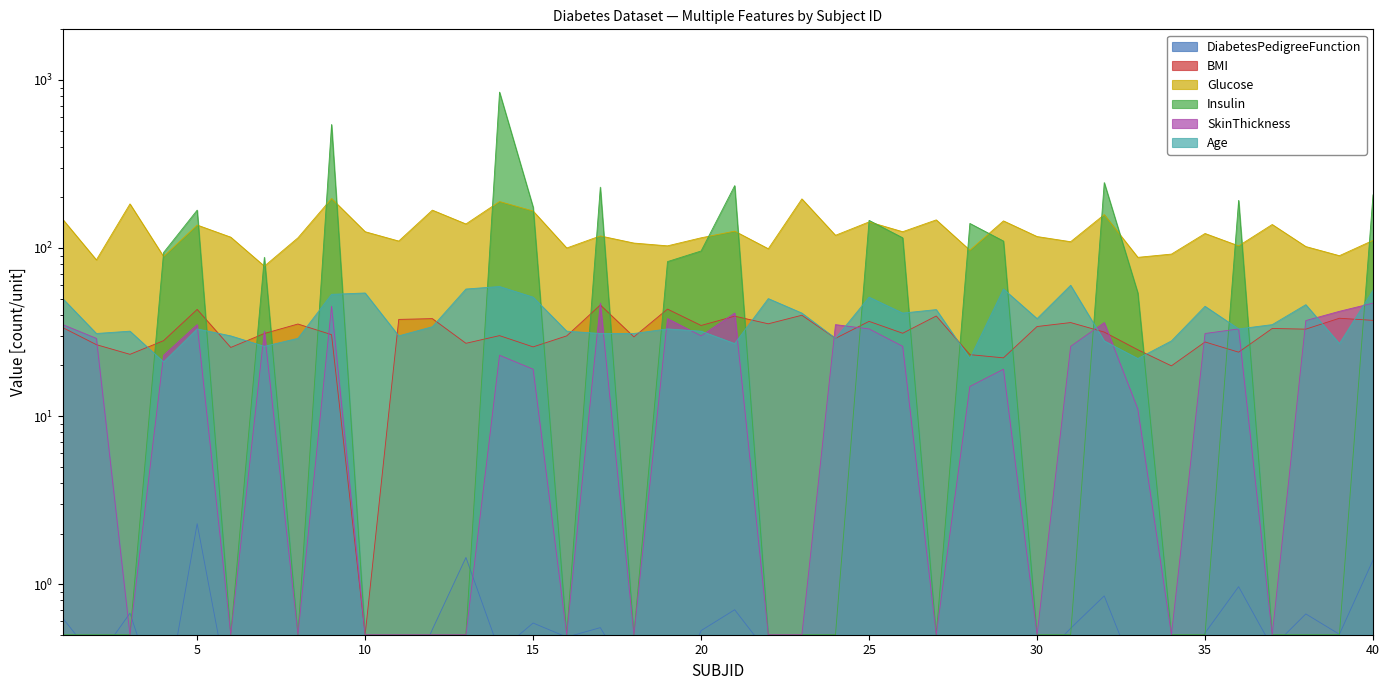

Between which two adjacent categories do Insulin and Age first intersect?

3 and 4